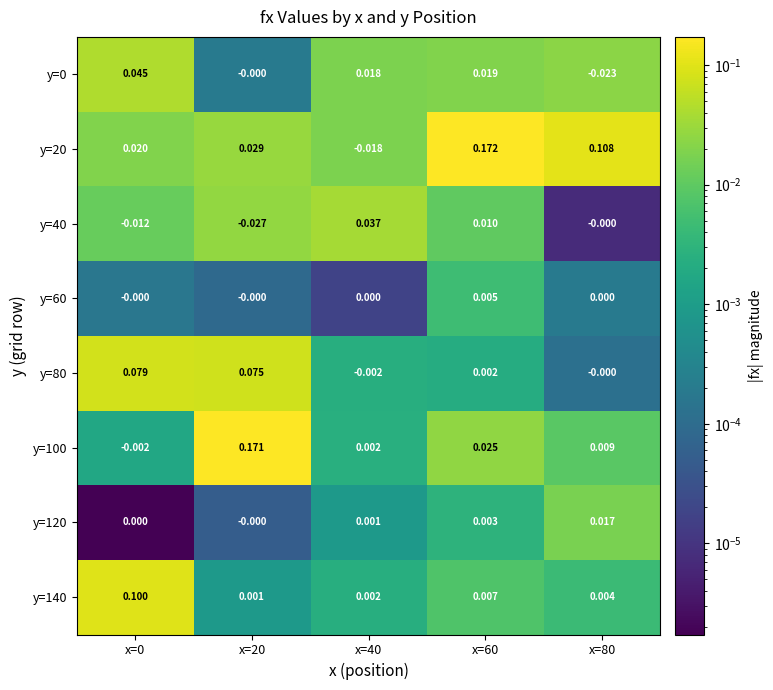

Is the value of y=100 at x=40 greater than the value of y=40 at x=20?

Yes